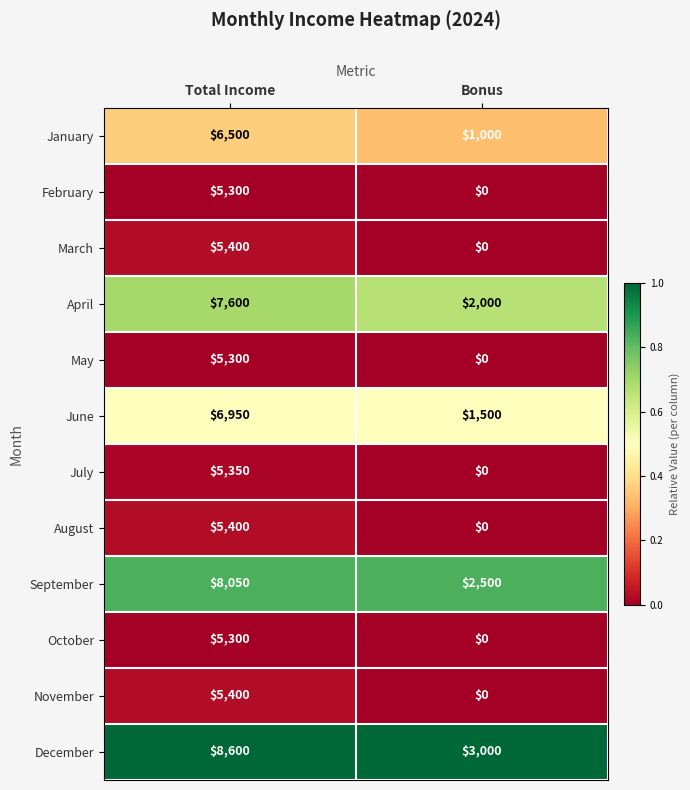

What is the total value across all series at Bonus?

10000